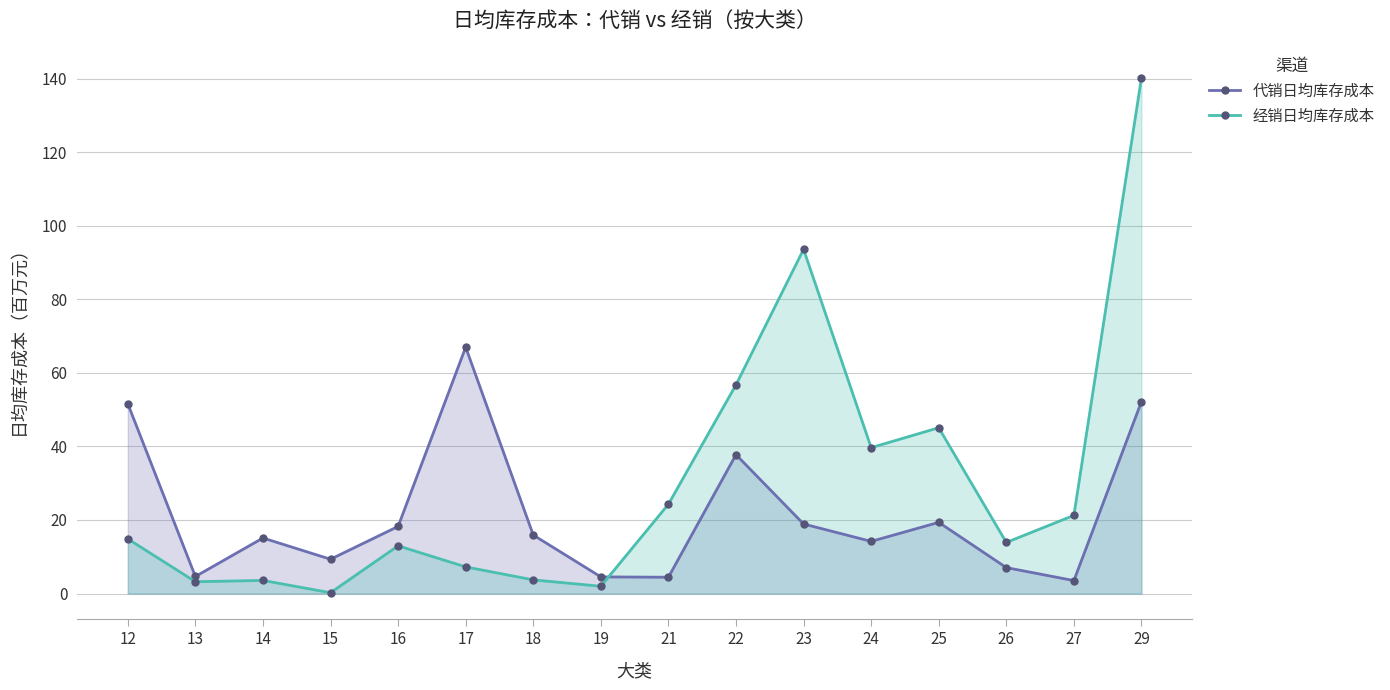

What is the sum of the 经销日均库存成本 values at 24 and 23?

133.3